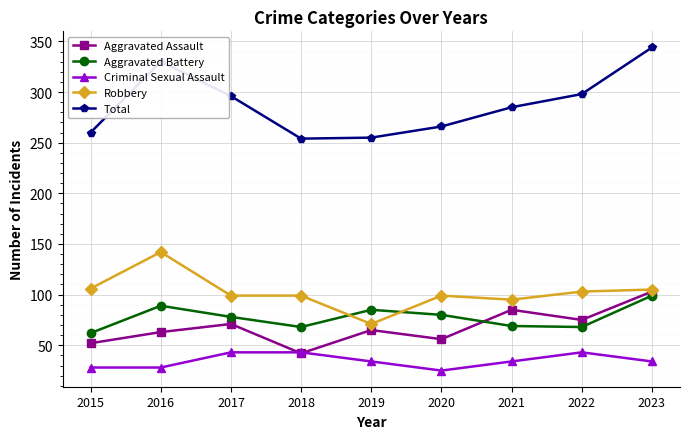

Which category has the lowest value across all series?

2020